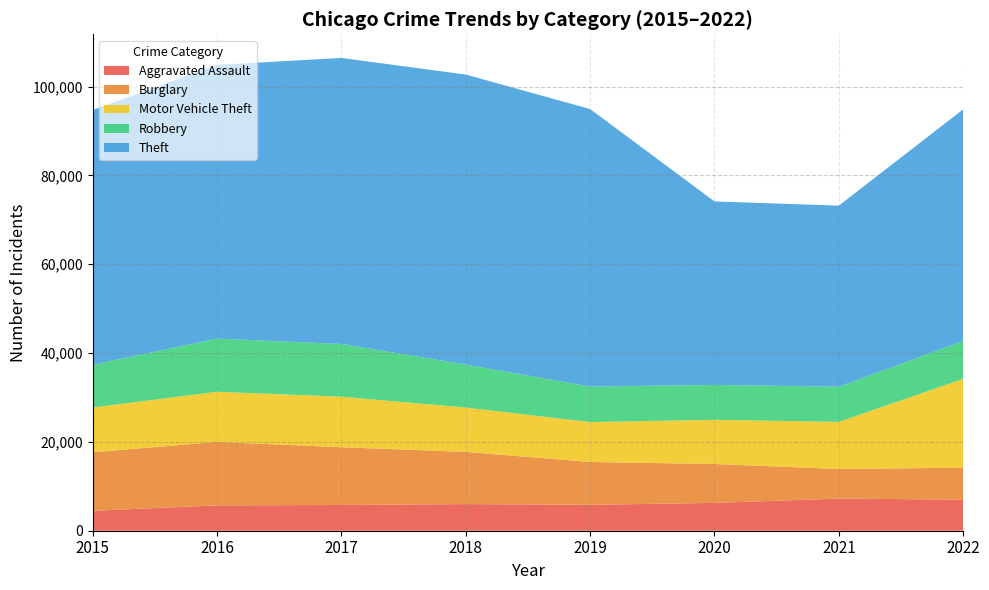

Reading left to right, list all the values displayed in this chart.

Aggravated Assault: 2015=4480	2016=5712	2017=5793	2018=6001	2019=5840	2020=6263	2021=7243	2022=6988
Burglary: 2015=13184	2016=14289	2017=13001	2018=11746	2019=9639	2020=8756	2021=6658	2022=7208
Motor Vehicle Theft: 2015=10068	2016=11286	2017=11380	2018=9983	2019=8977	2020=9952	2021=10595	2022=19997
Robbery: 2015=9638	2016=11960	2017=11880	2018=9679	2019=7994	2020=7856	2021=7920	2022=8528
Theft: 2015=57350	2016=61618	2017=64380	2018=65283	2019=62484	2020=41307	2021=40770	2022=52140